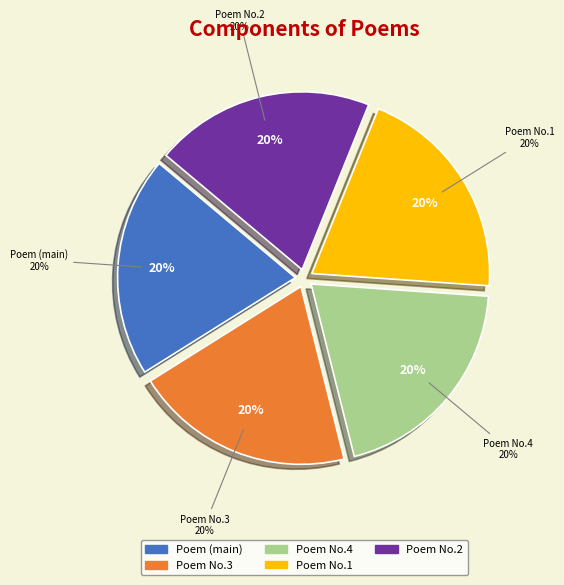

What is the total percentage of 晓因逝世五周年告悼四首 其一 and 晓因逝世五周年告悼四首 其四?

40.0%